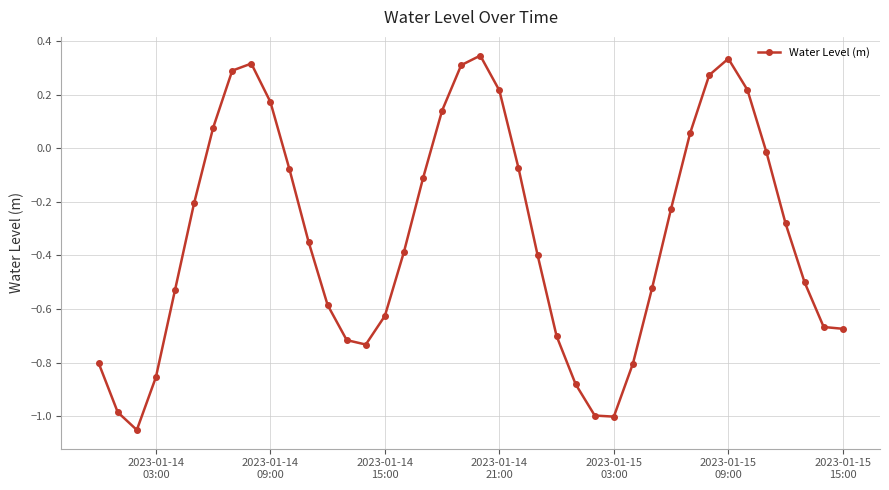

Does the chart have visible grid lines?

Yes